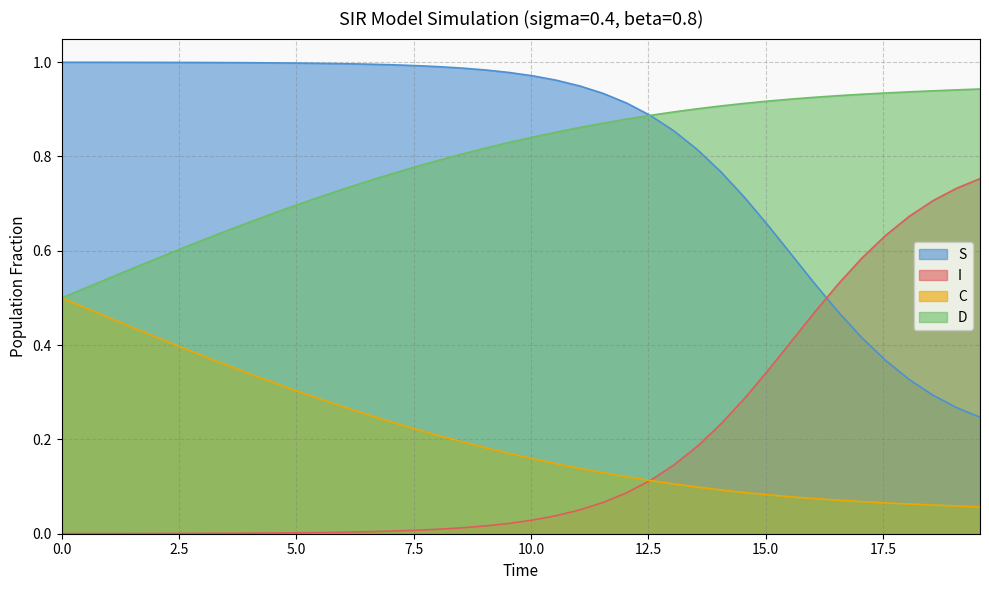

Count the C values in the range 0 to 1.

40